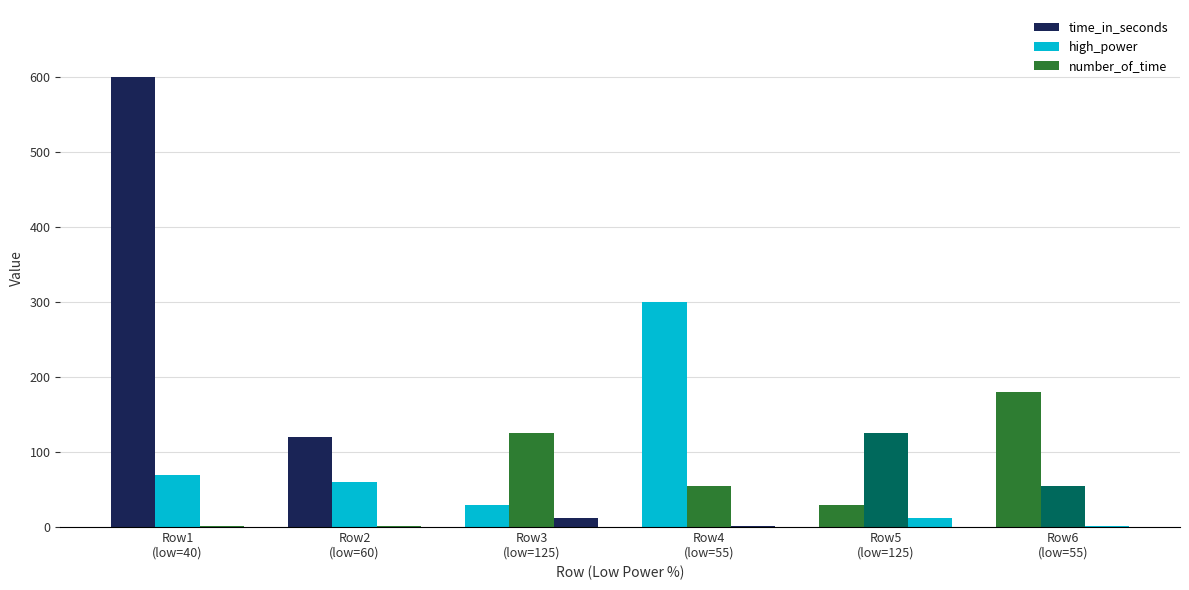

Rank the series by their average value, from lowest to highest.

number_of_time, high_power, time_in_seconds